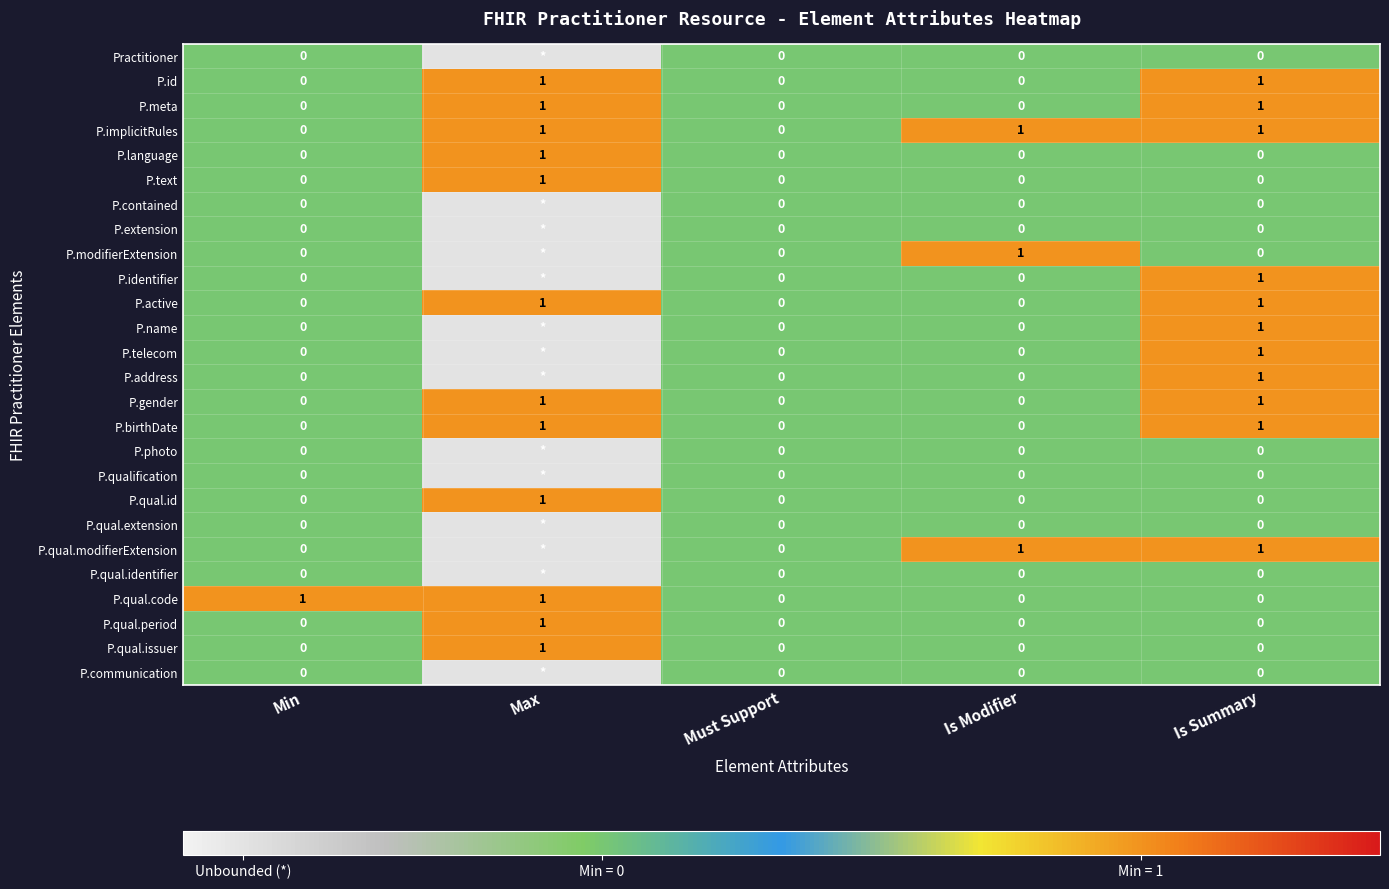

Is the value of P.qual.identifier at Min greater than the value of P.language at Max?

No